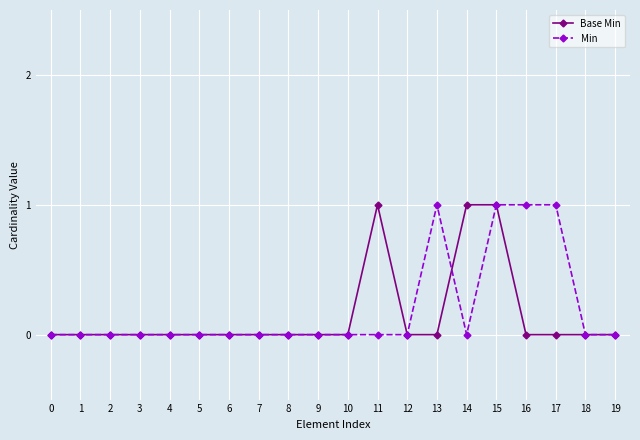

At which category is the sum across all series the highest?

15